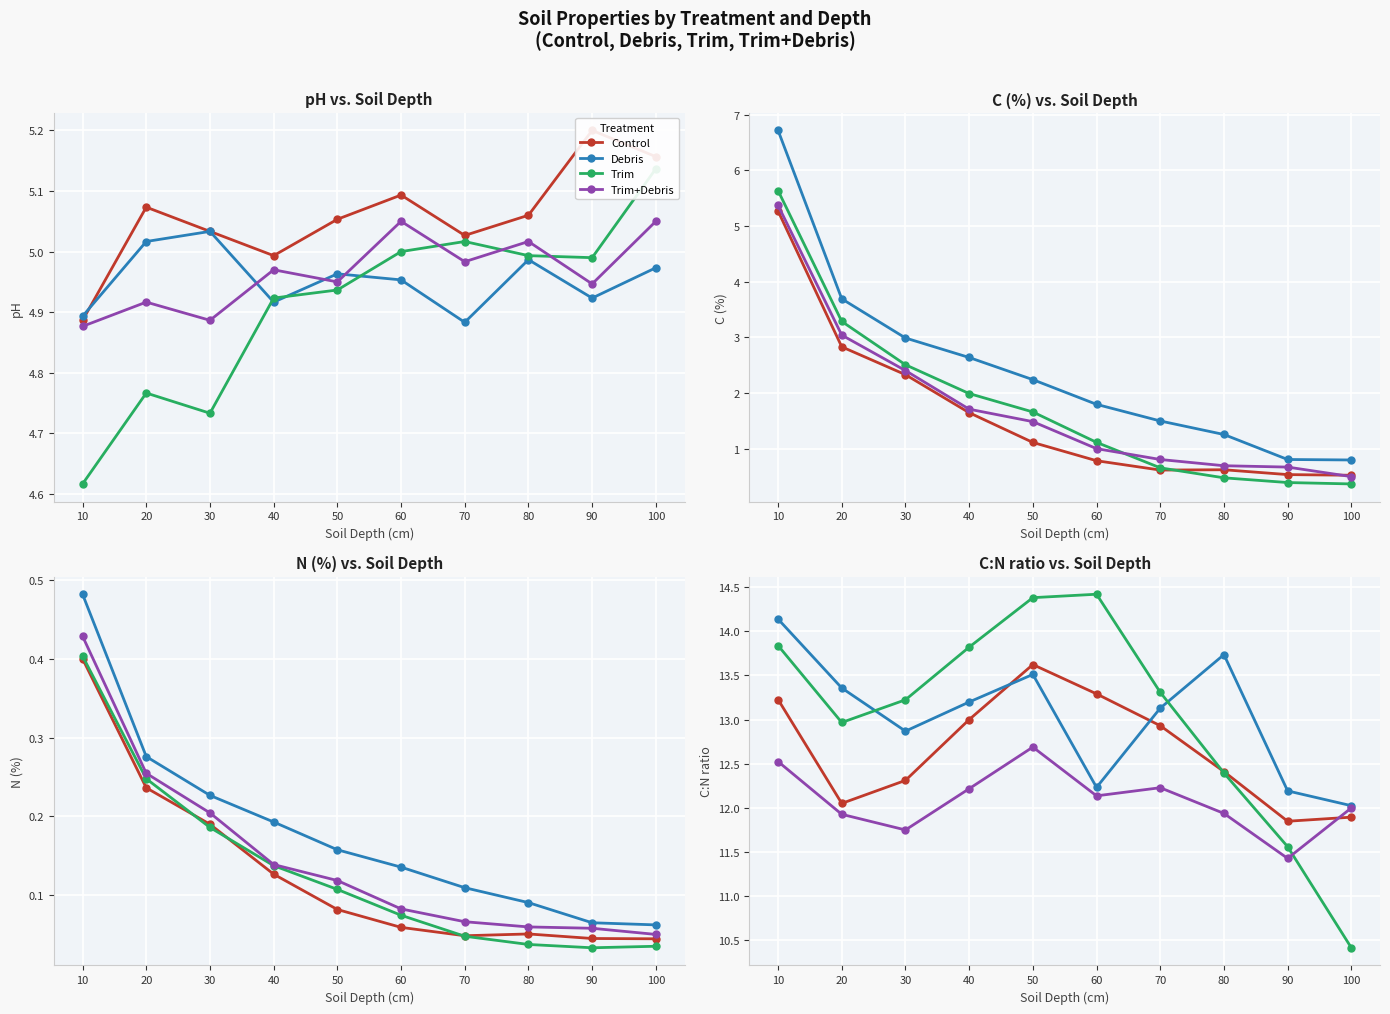

True or false: Trim+Debris and Trim cross at least once.

True